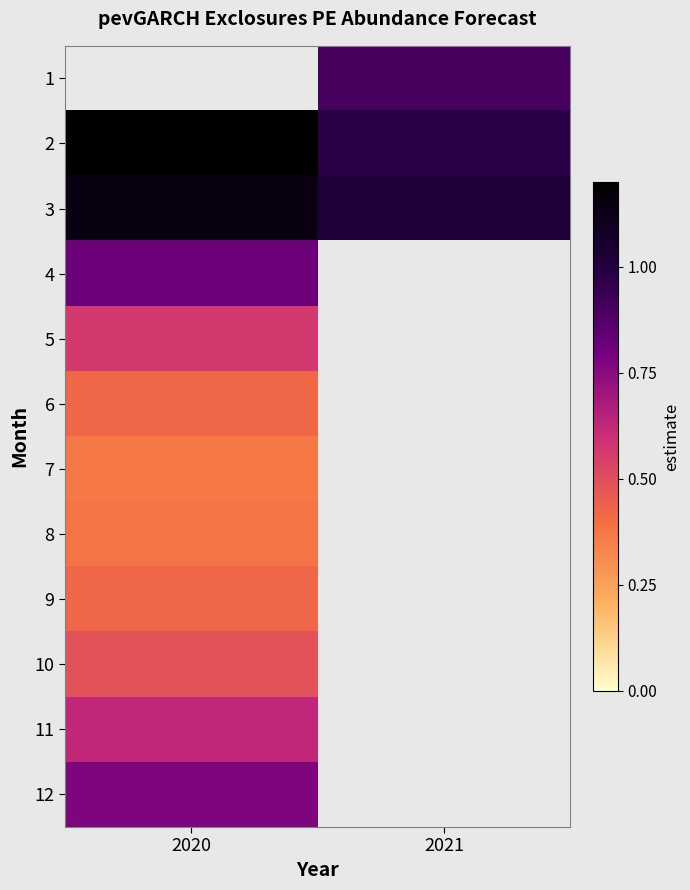

True or false: 2 has a value of 0.9 at 2020.

False